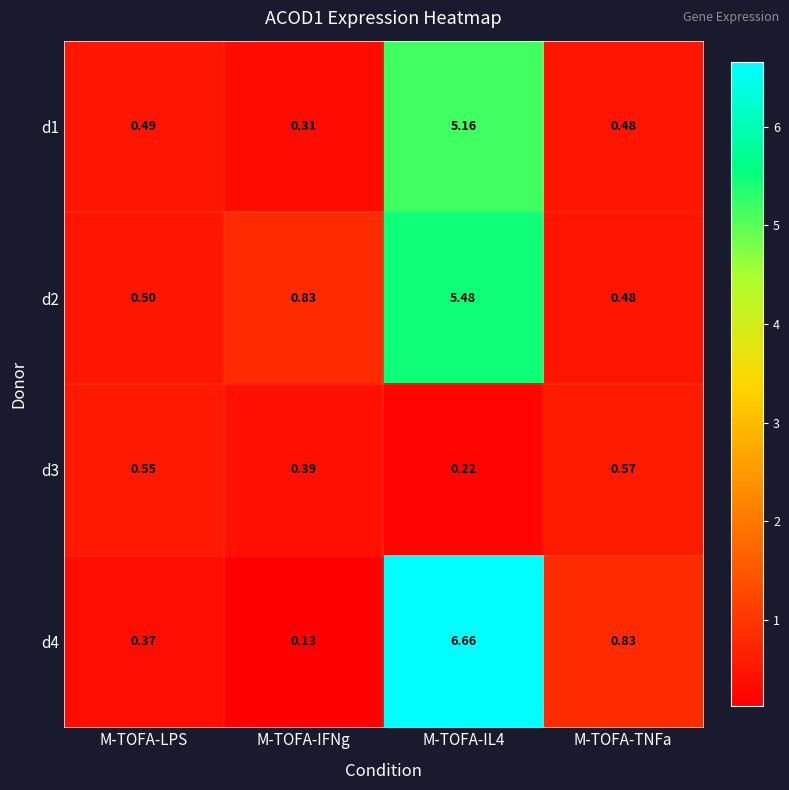

At which label does d1 reach its minimum?

M-TOFA-IFNg